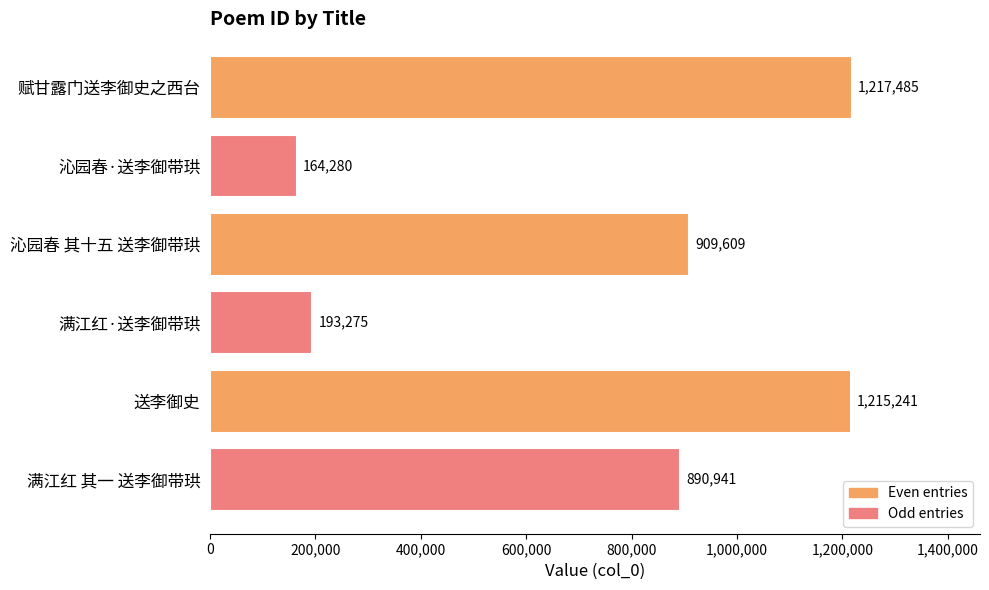

List the labels in order of value, largest first.

赋甘露门送李御史之西台, 送李御史, 沁园春 其十五 送李御带珙, 满江红 其一 送李御带珙, 满江红·送李御带珙, 沁园春·送李御带珙